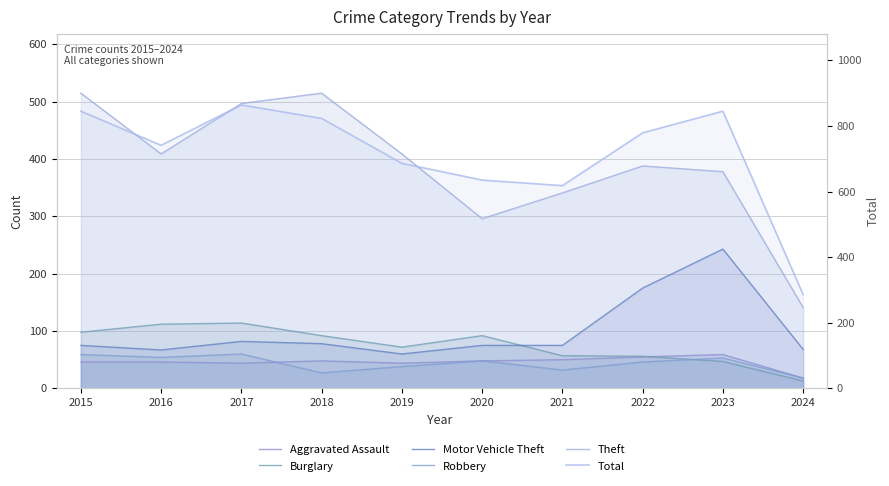

Is it true that Burglary equals 65 at 2017?

False